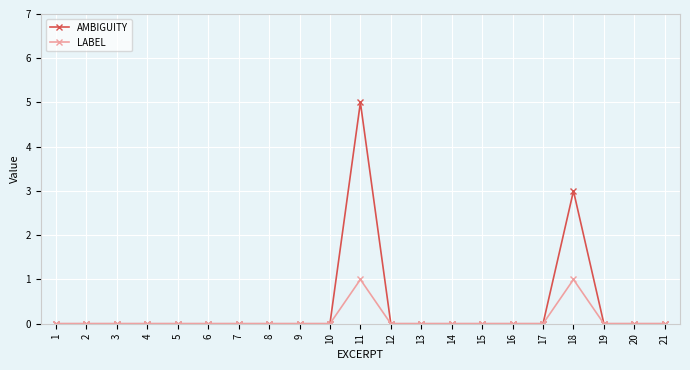

How many distinct data groups are displayed?

2